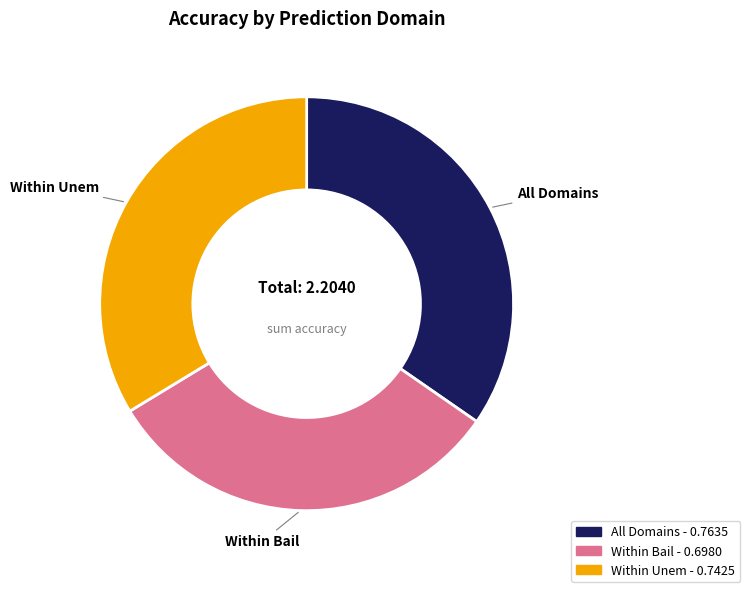

How many segments does this pie chart have?

3